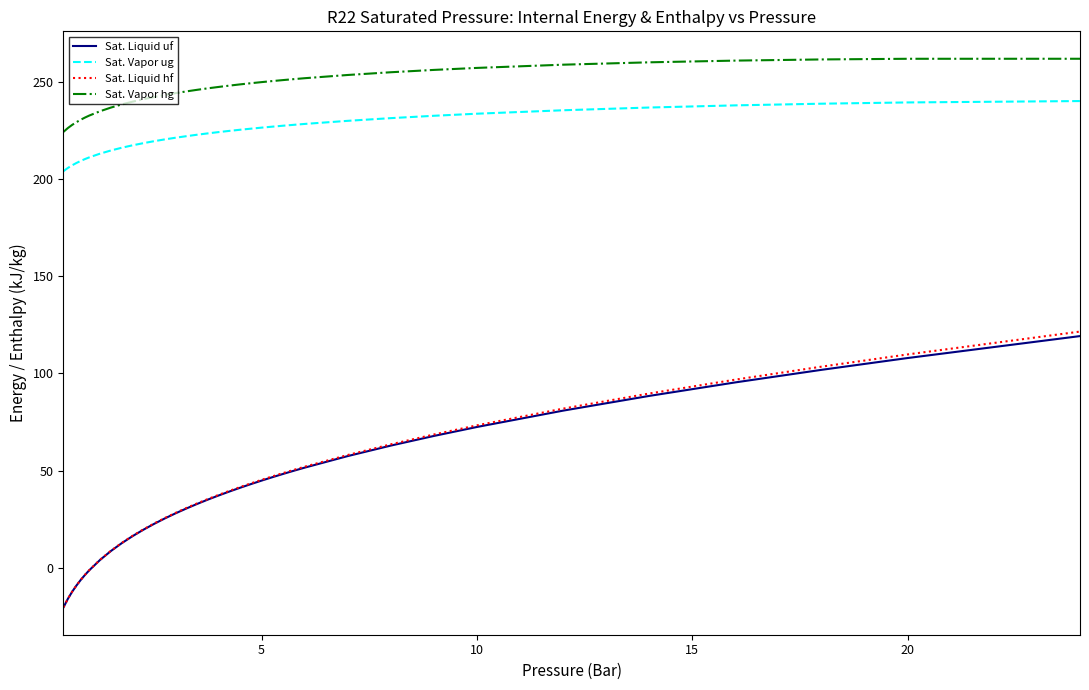

What is the minimum value for Sat. Liquid uf?

-20.4